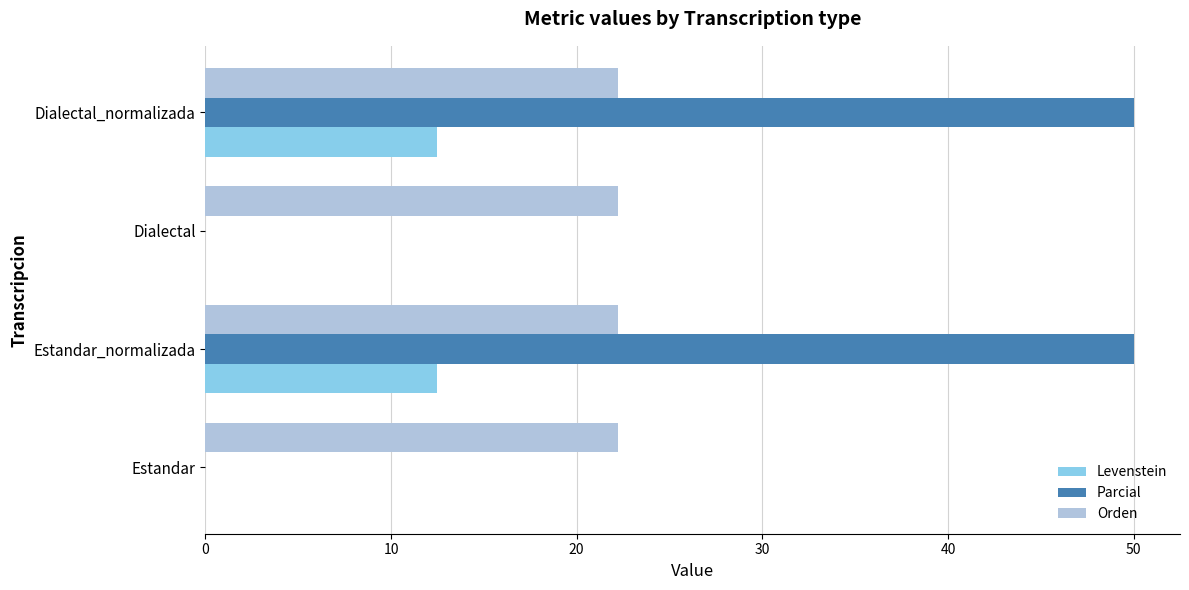

Which series has the largest total across all categories?

Parcial